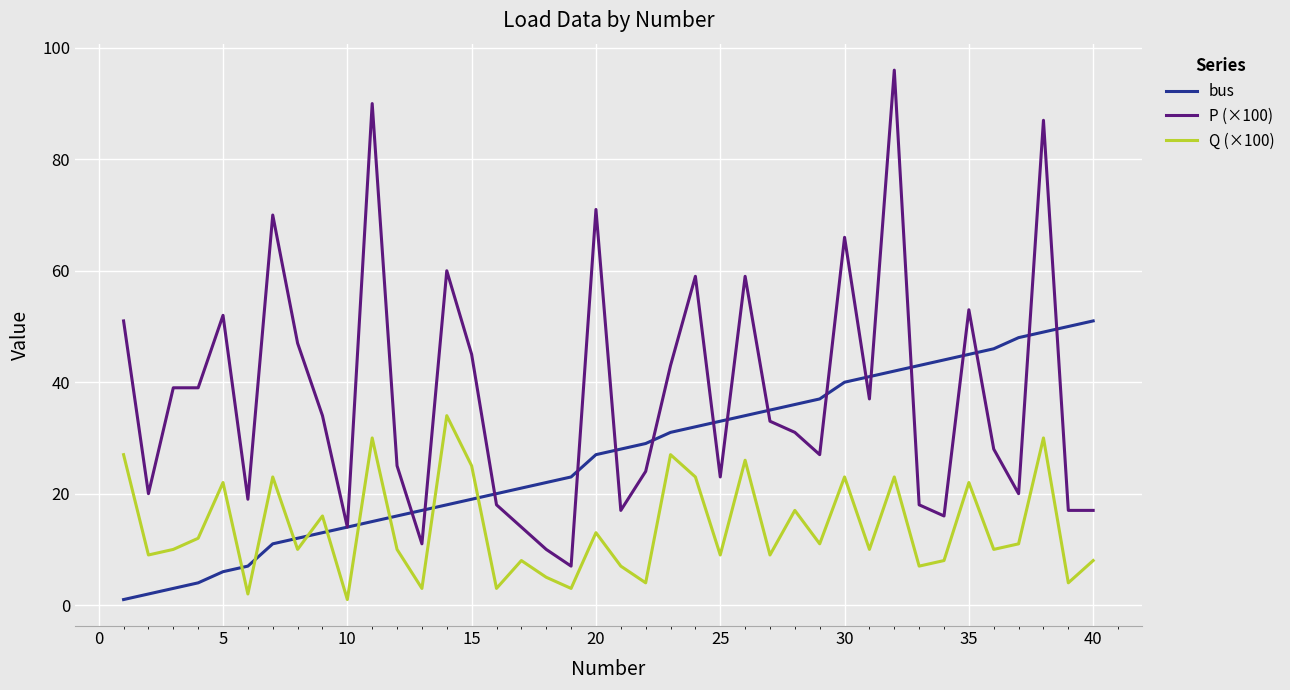

True or false: P (×100) and Q (×100) cross at least once.

False